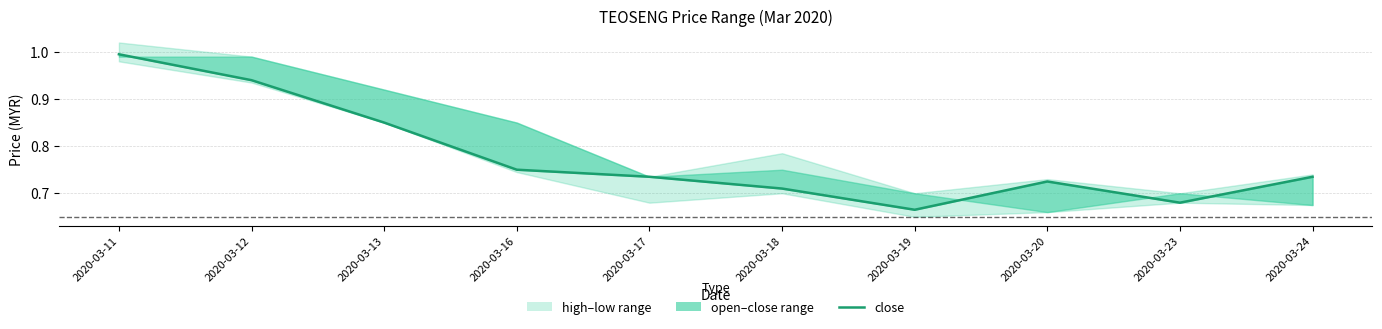

What is the value of the 5th point from the left?

0.7